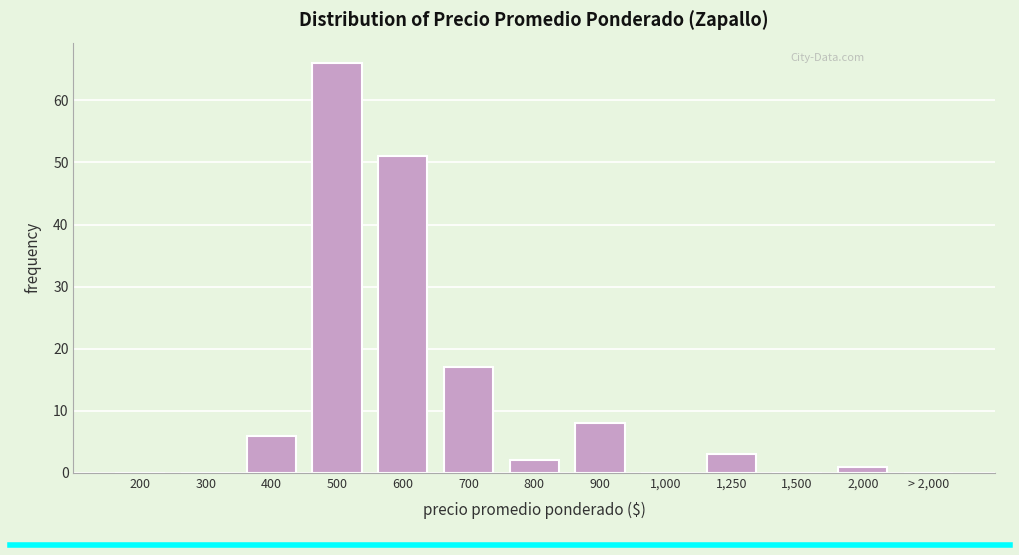

Reading left to right, extract all data points from this chart.

200=0	300=0	400=6	500=66	600=51	700=17	800=2	900=8	1,000=0	1,250=3	1,500=0	2,000=1	> 2,000=0